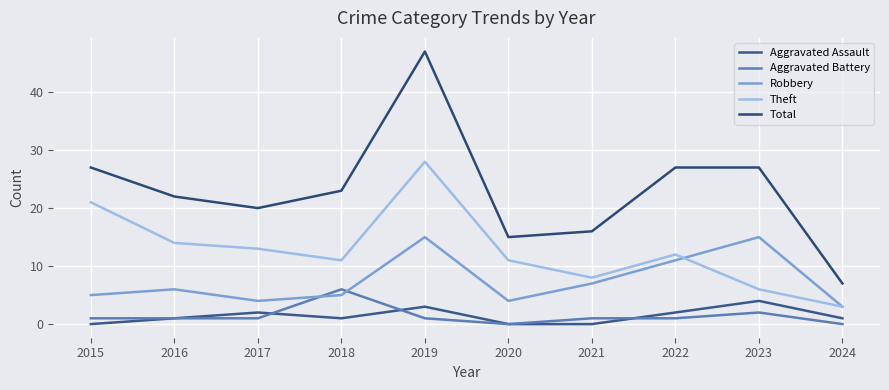

True or false: Aggravated Assault has more than 1 points higher than both neighbors.

True